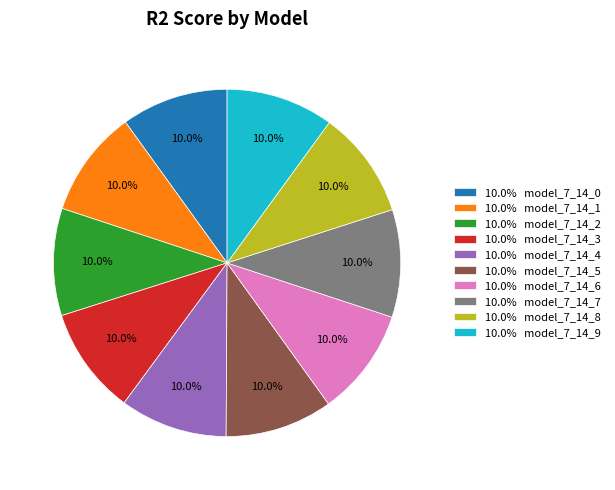

Does 10.0% model_7_14_9 represent more than half of the total?

No